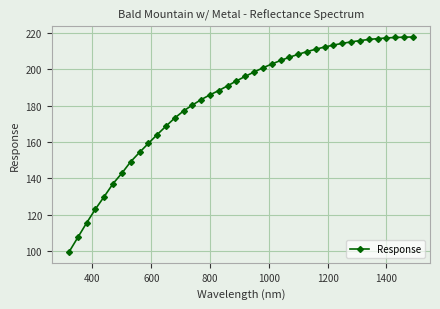

How many values are below 196?

20